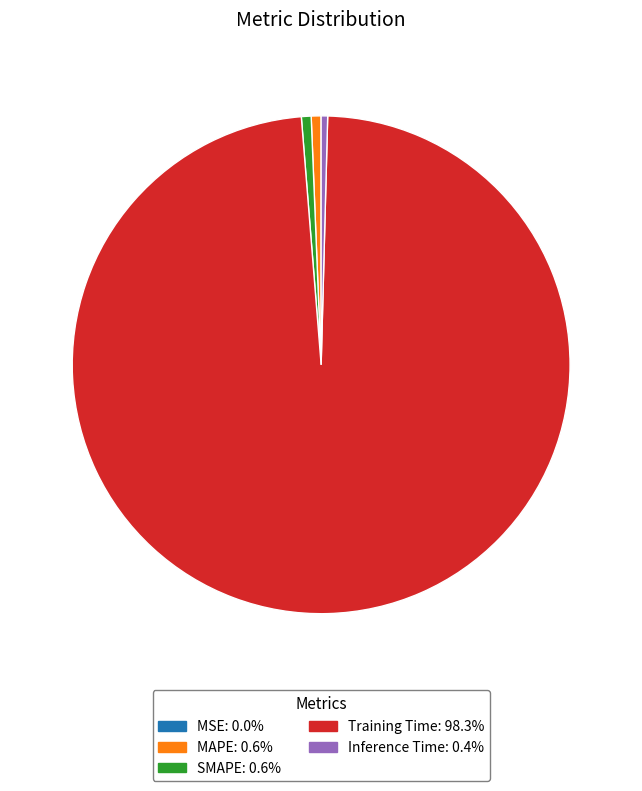

Which slice is the largest?

Training Time